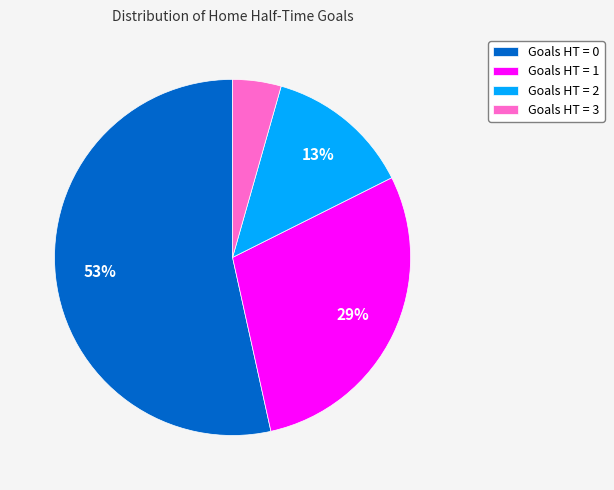

Between Goals HT = 0 and Goals HT = 1, which is larger?

Goals HT = 0